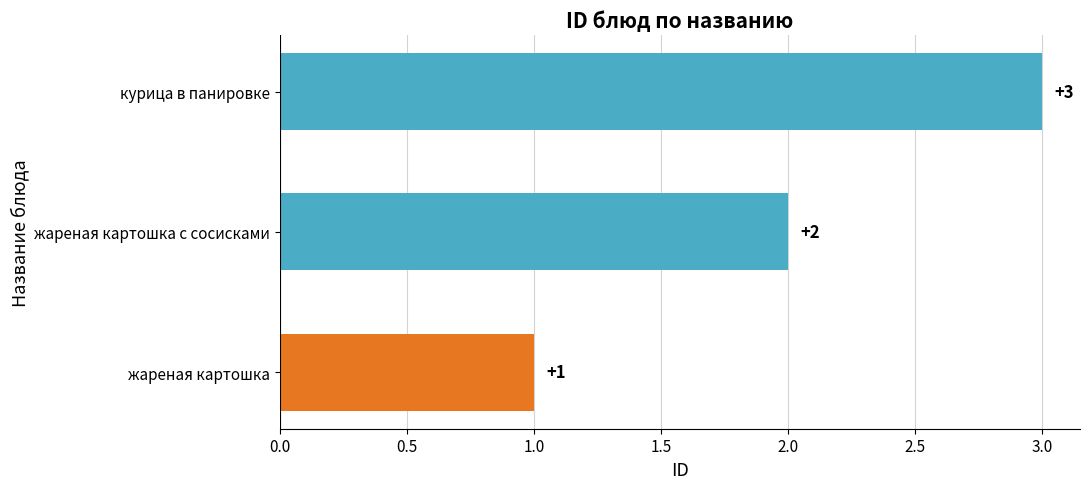

What is the difference between the maximum and minimum values?

2